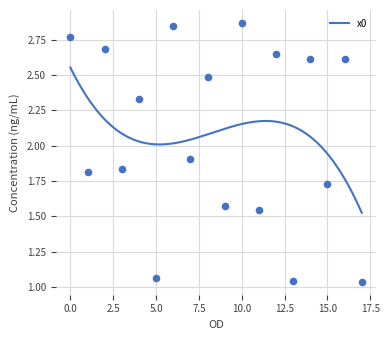

What is the change in value from 16 to 17?

-1.6